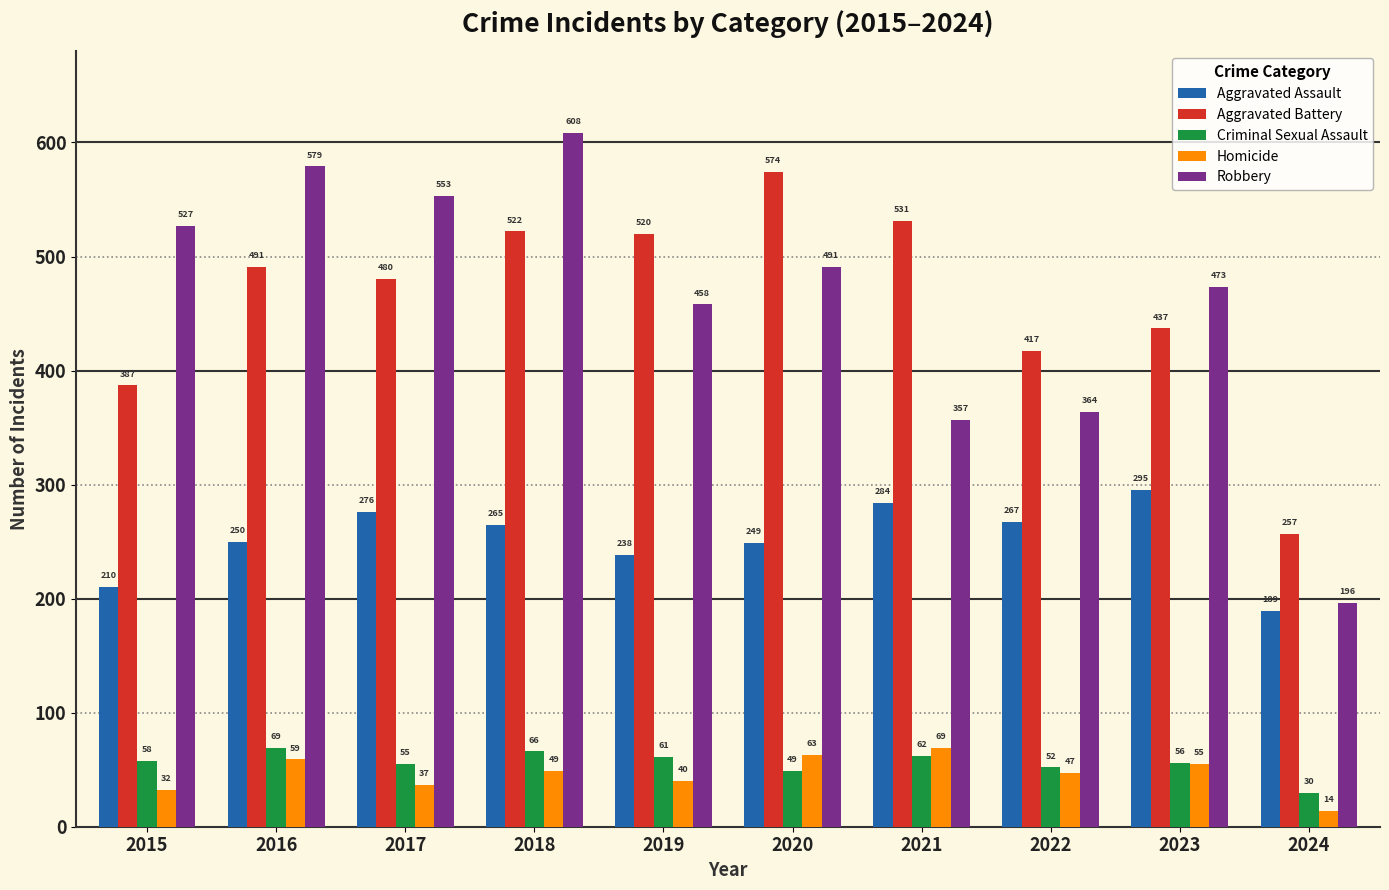

How many groups of bars are there?

10